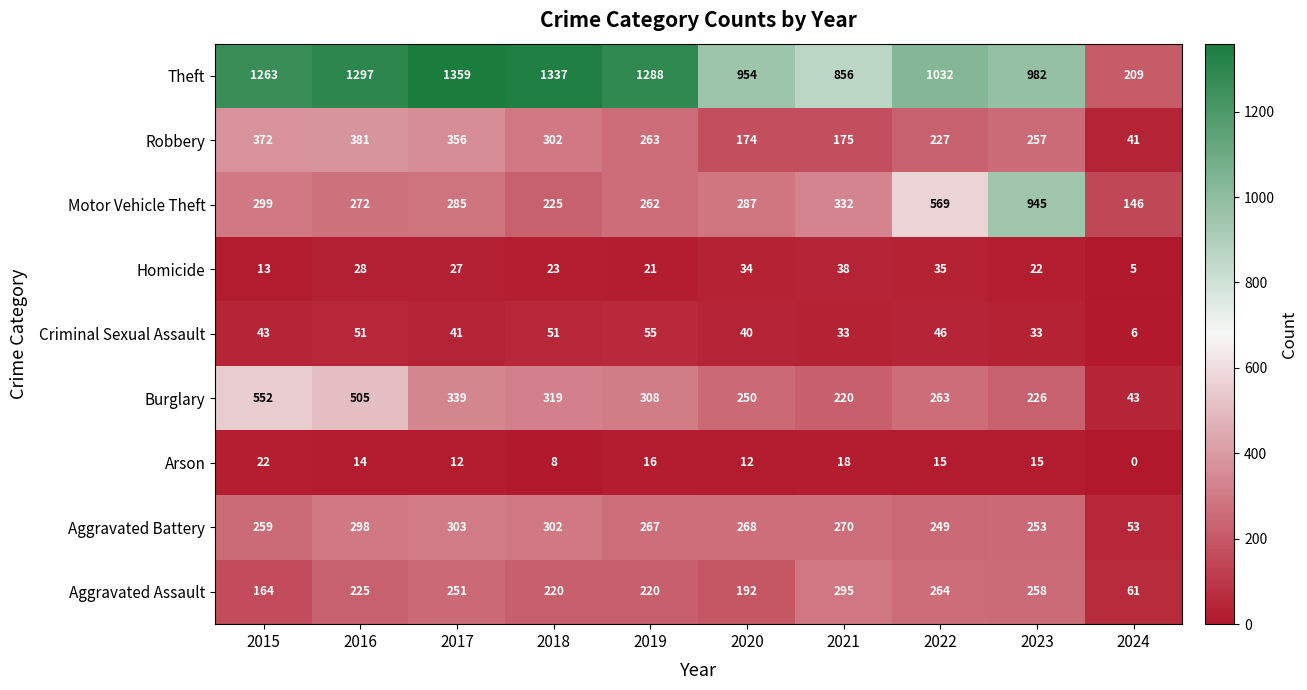

True or false: Aggravated Assault has a value of 251 at 2017.

True